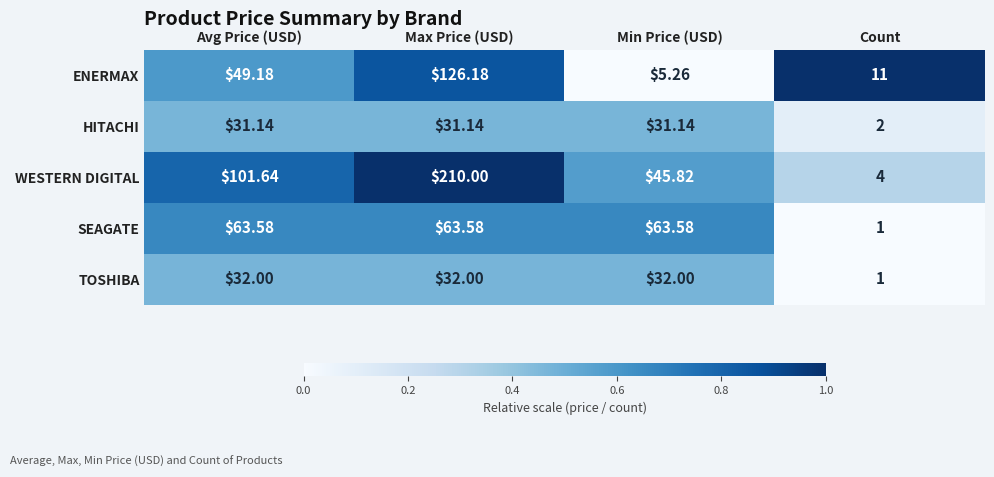

At which category is the sum across all series the highest?

Max Price (USD)